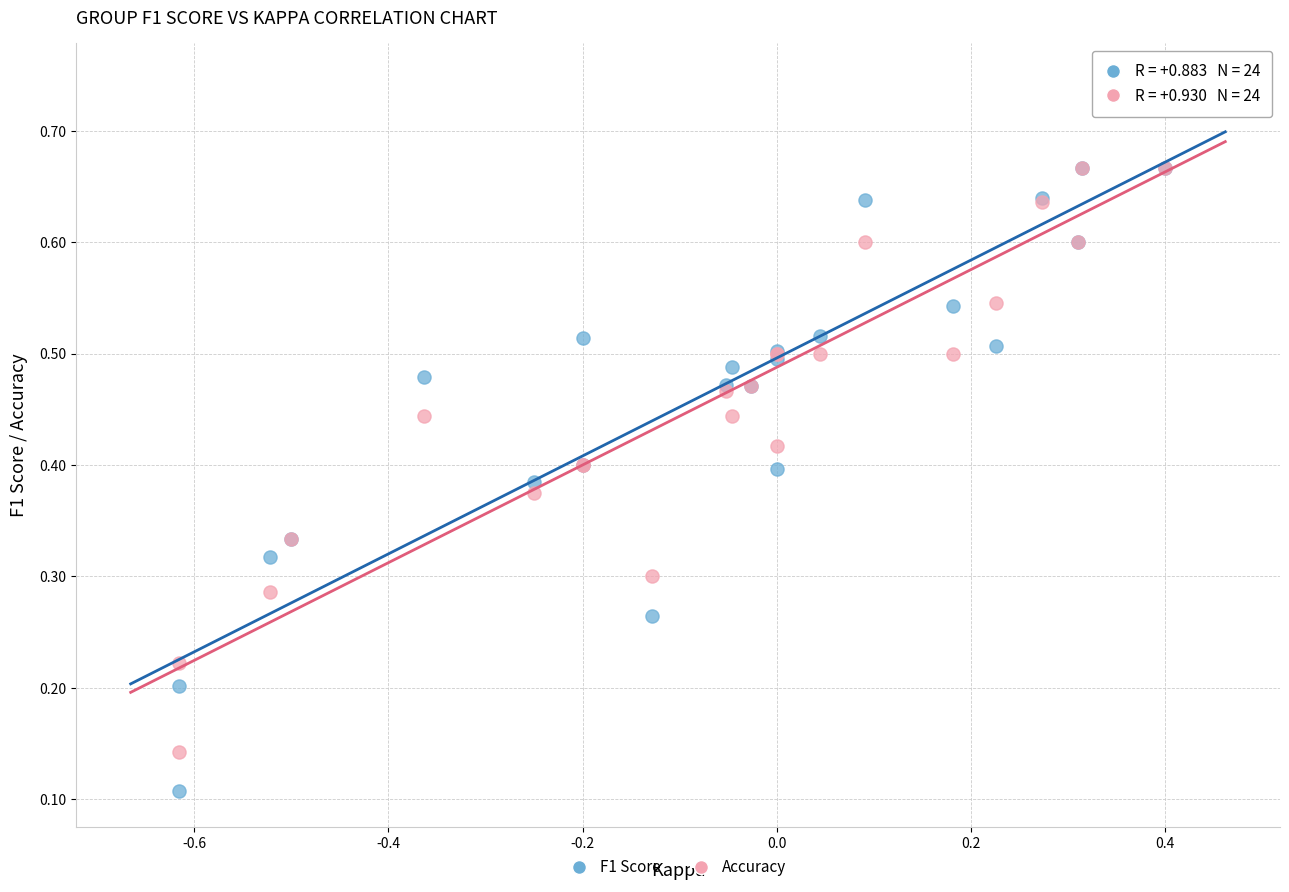

Which series reaches the maximum Y coordinate?

F1 Score